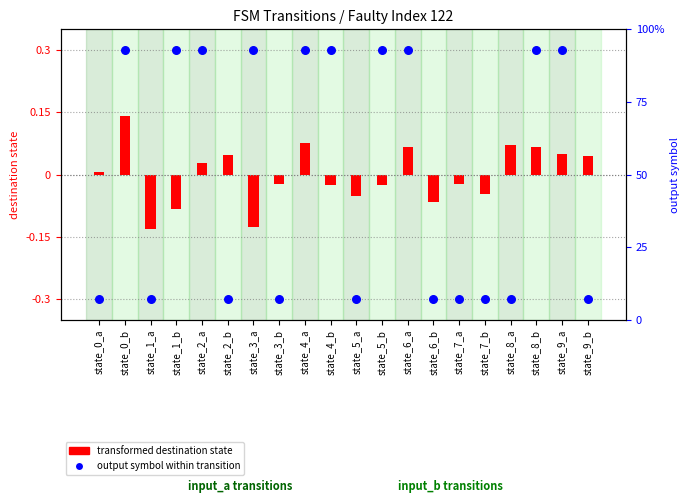

Which series reaches the maximum Y coordinate?

output symbol (scaled)